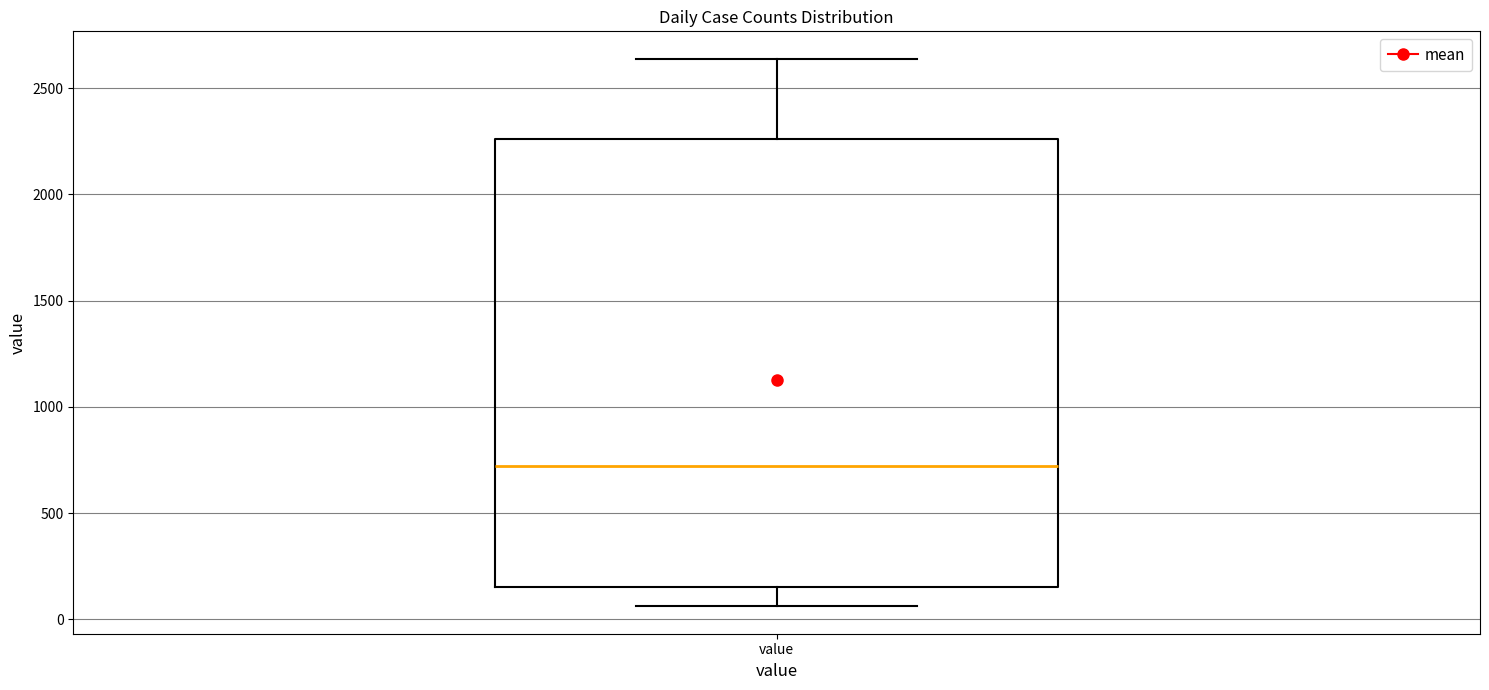

Read this box plot against the y-axis: the position of the median line, the range covered by the box, and the ends of both whiskers. The values are not printed on the chart, so give them approximately, as read against the axis.

median 700, box 150 to 2250, whiskers 50 to 2650